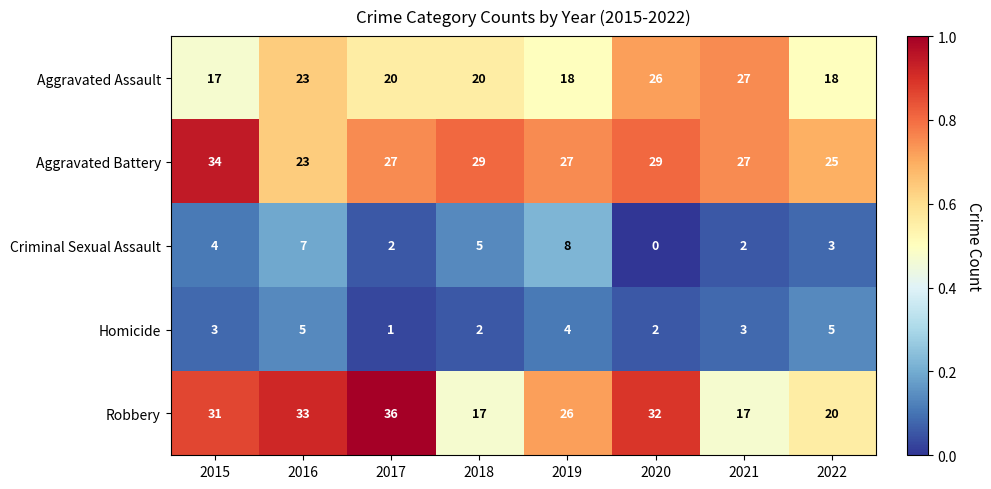

What is the sum of all Aggravated Battery values?

221